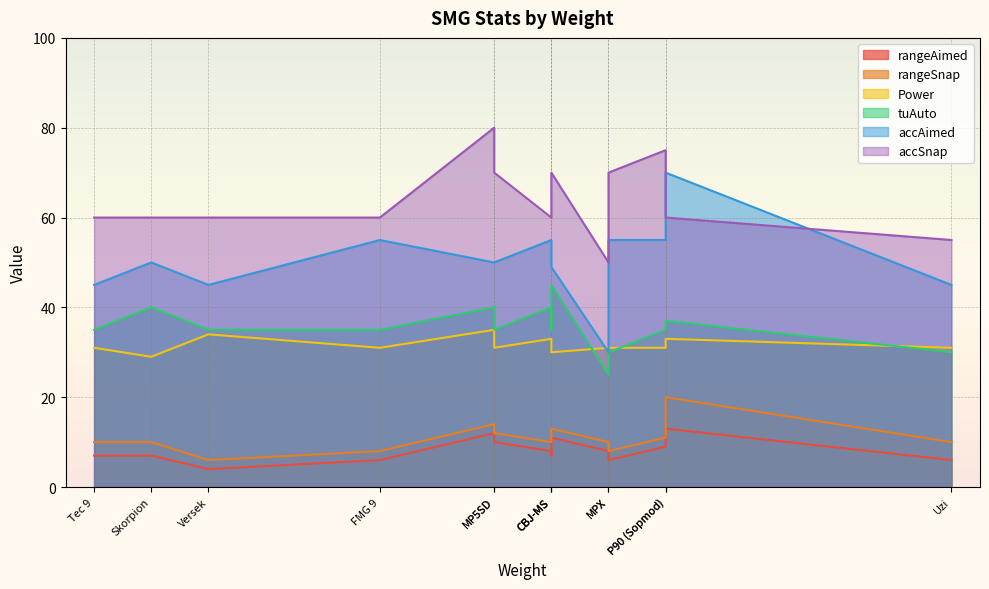

What is the difference between the accSnap values at P90 (Sopmod) and Uzi?

5